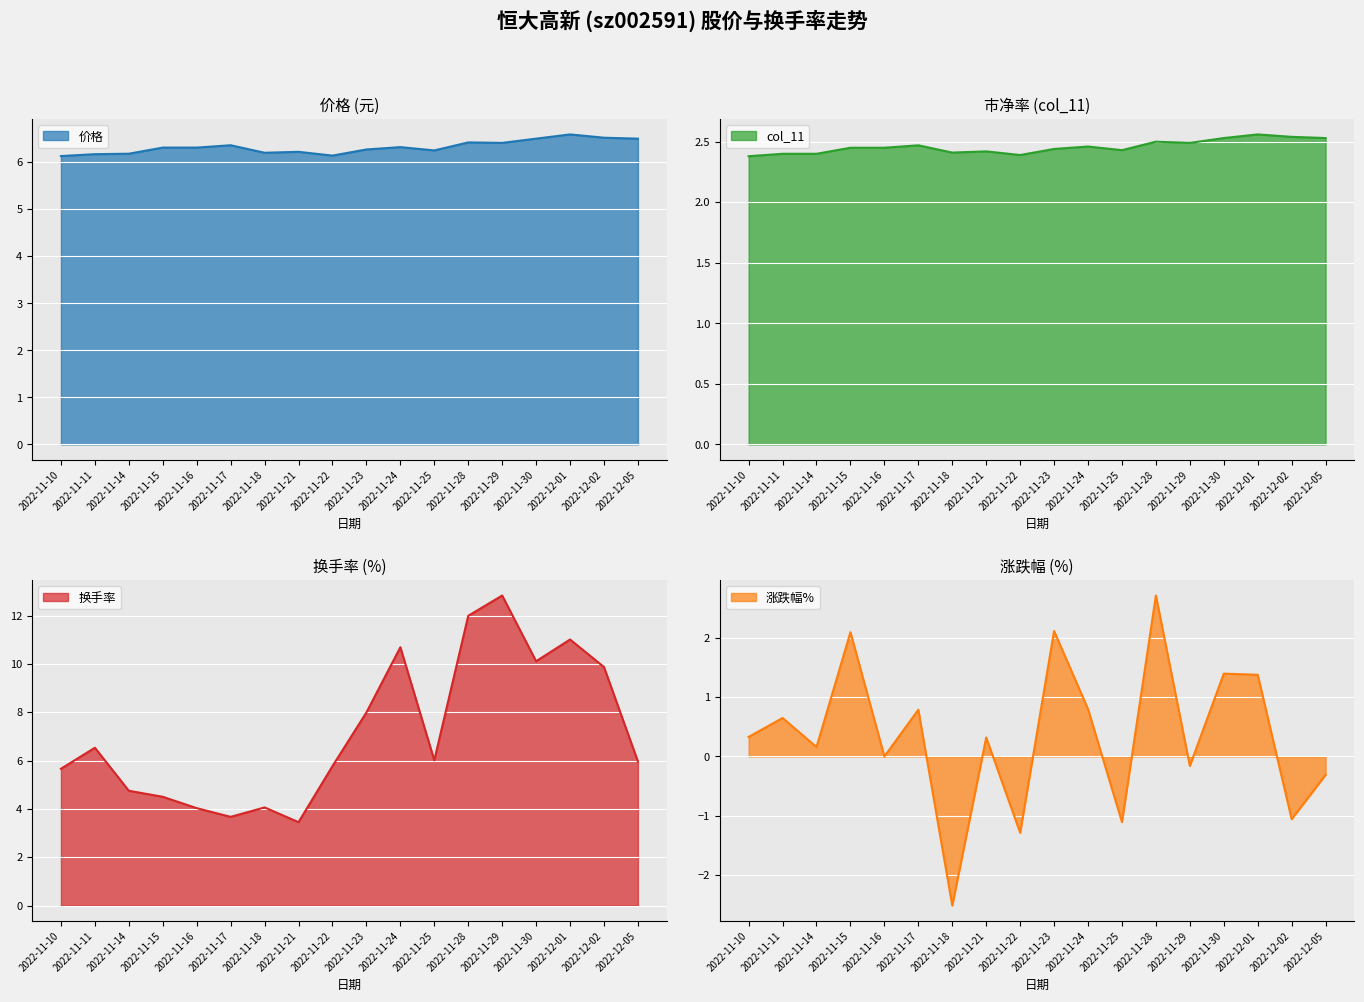

True or false: col_11 and 换手率 intersect in this chart.

False